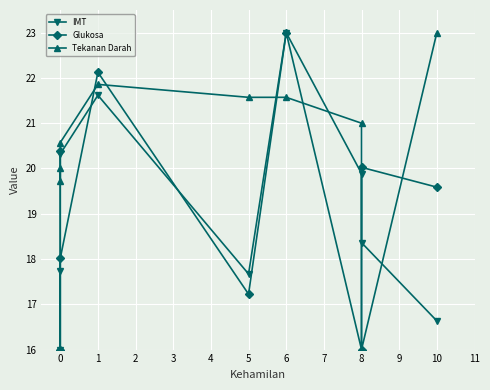

Is this an area chart (filled region under the line)?

No